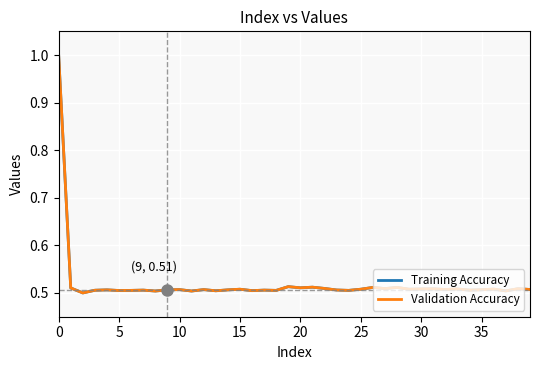

What is the maximum value shown in the chart?

1.0